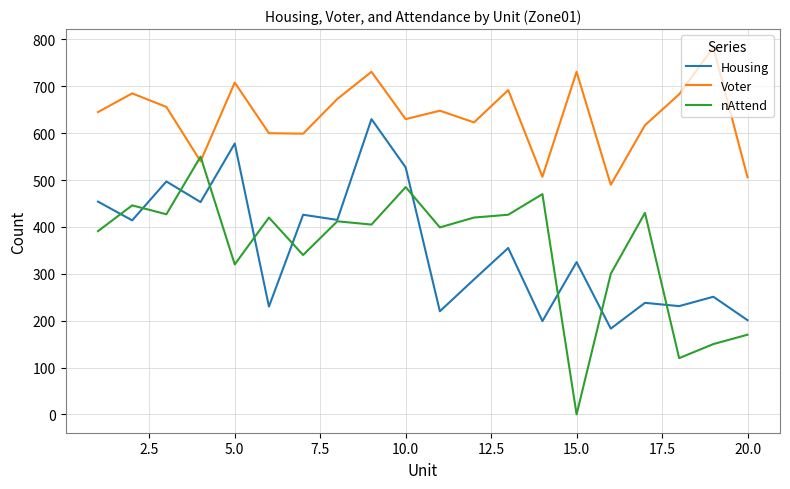

Which series has the widest spread of values?

nAttend